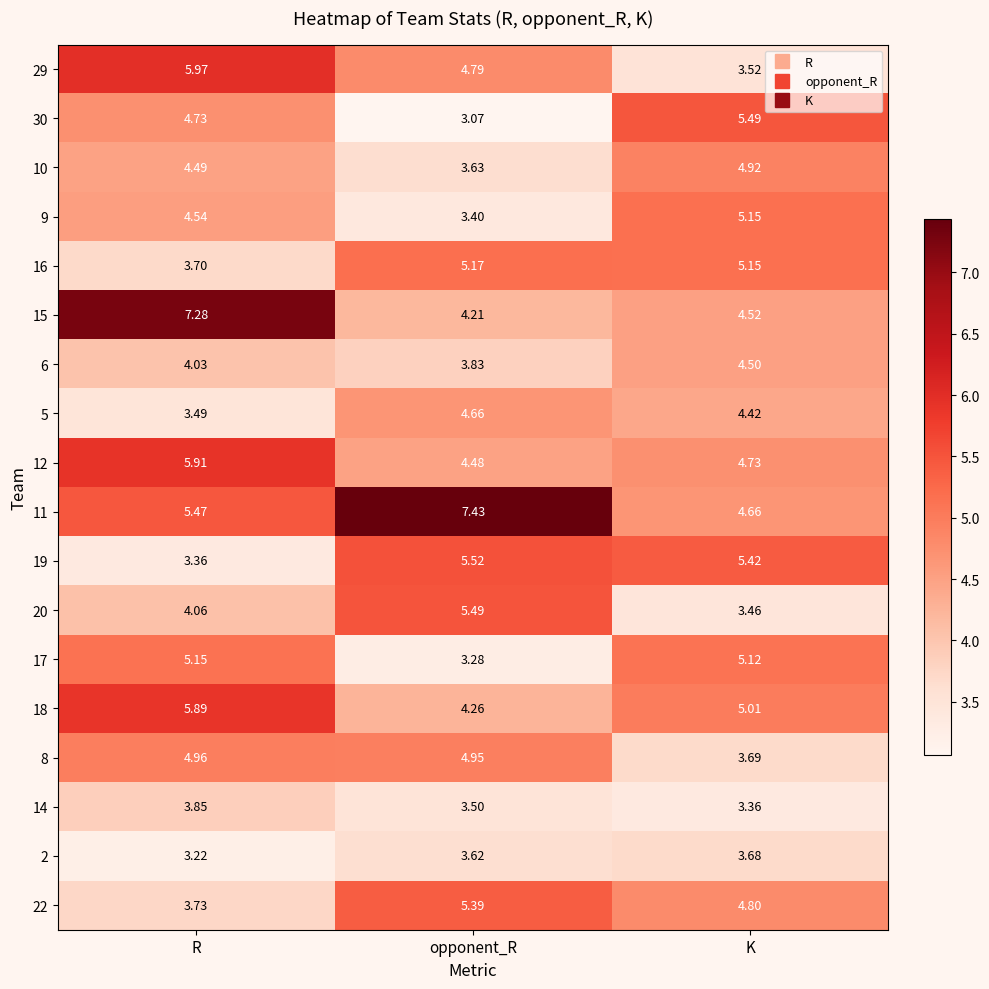

At which category is the sum across all series the highest?

R